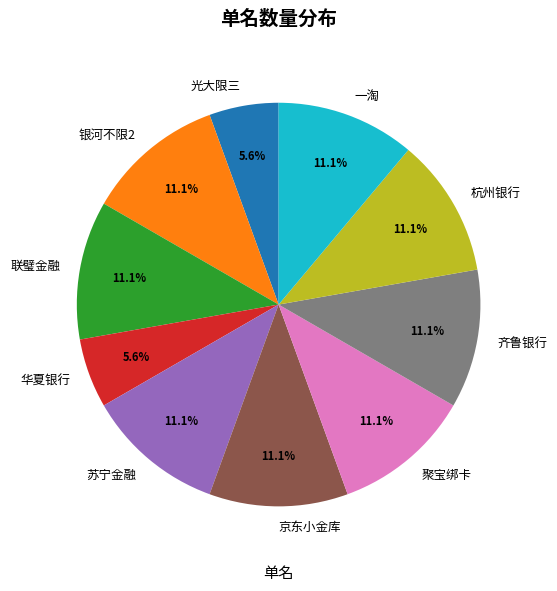

What portion of the pie excludes 齐鲁银行?

88.9%